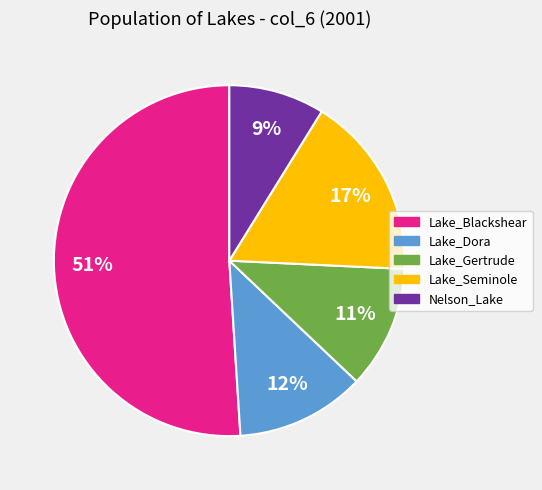

Which category has the smallest portion of the pie?

Nelson_Lake